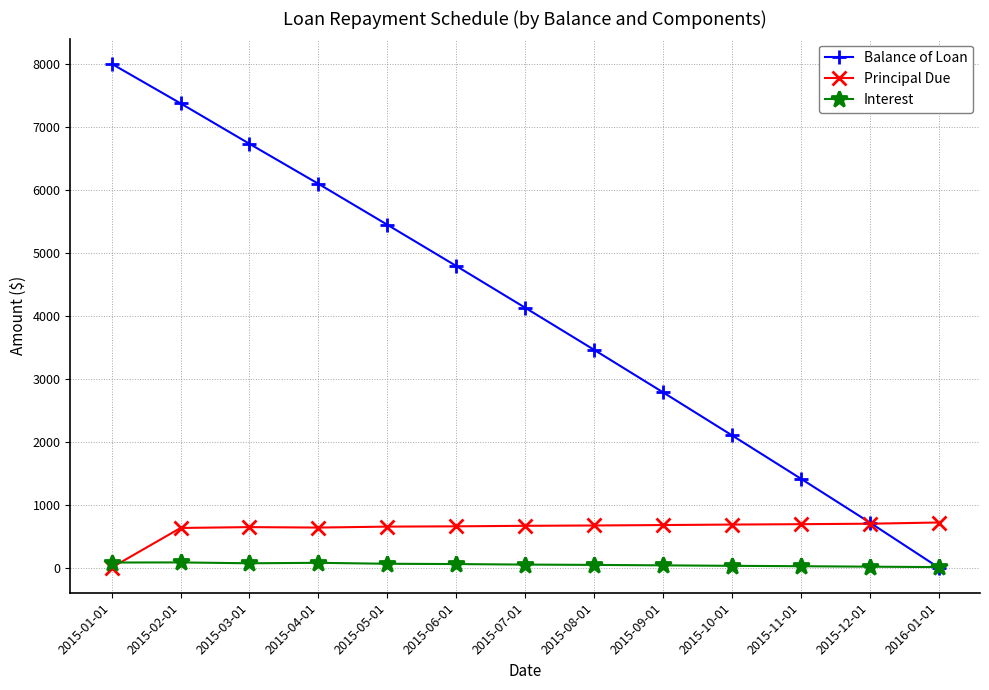

Read the Principal Due value at 2015-11-01.

688.8